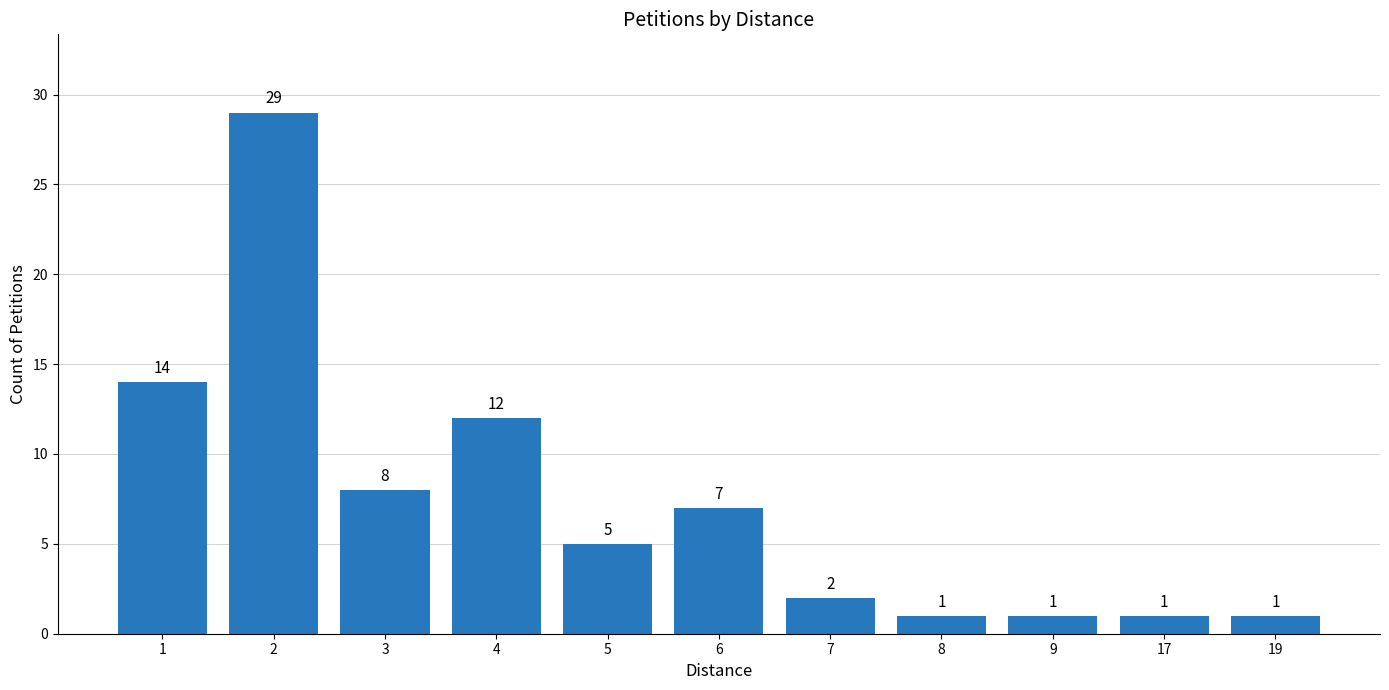

What is the value of the 7th bar from the left?

2